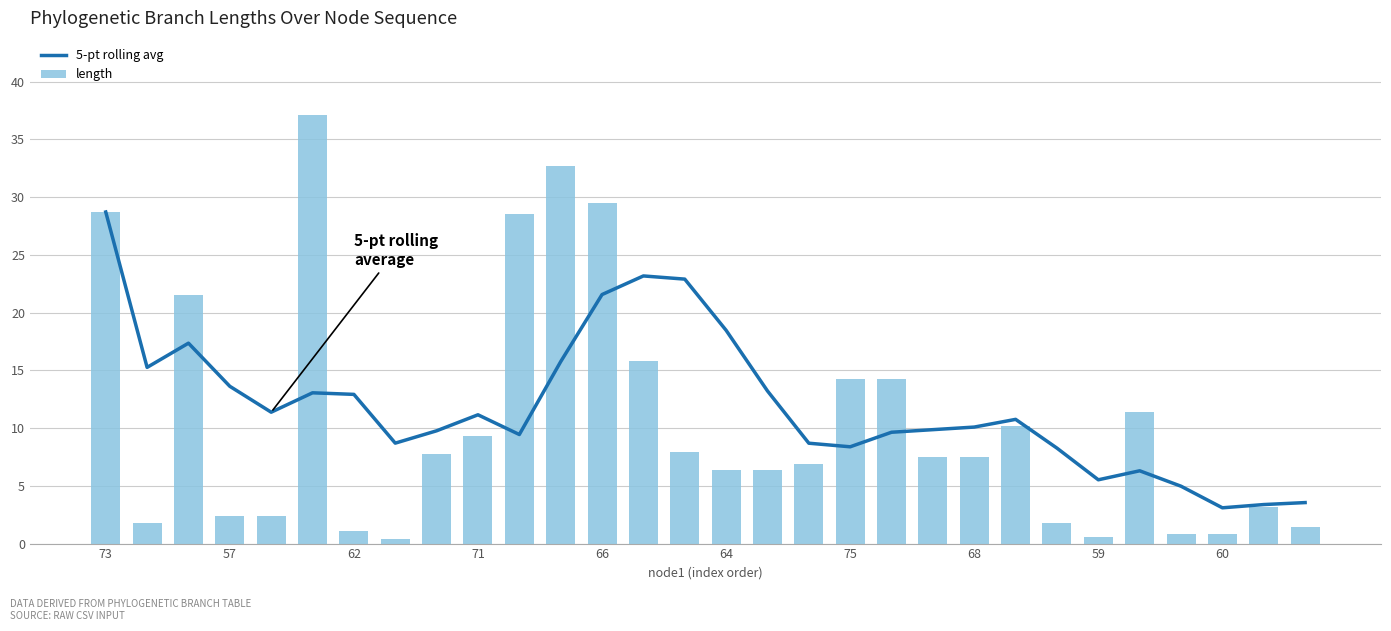

True or false: length has a value of 0.8 at 68.

False